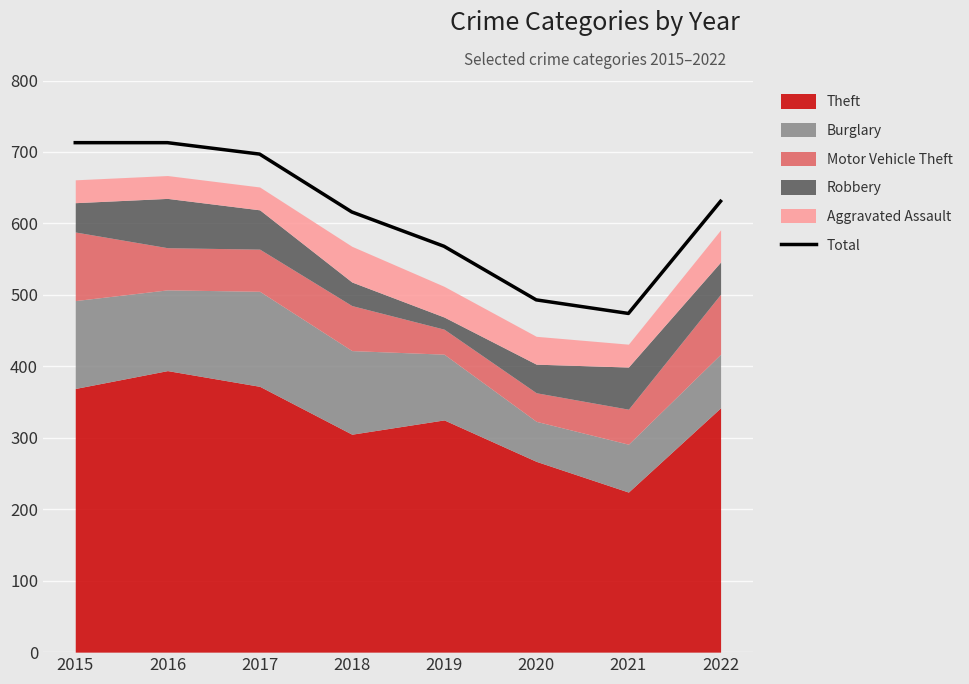

How many lines are shown in the chart?

1